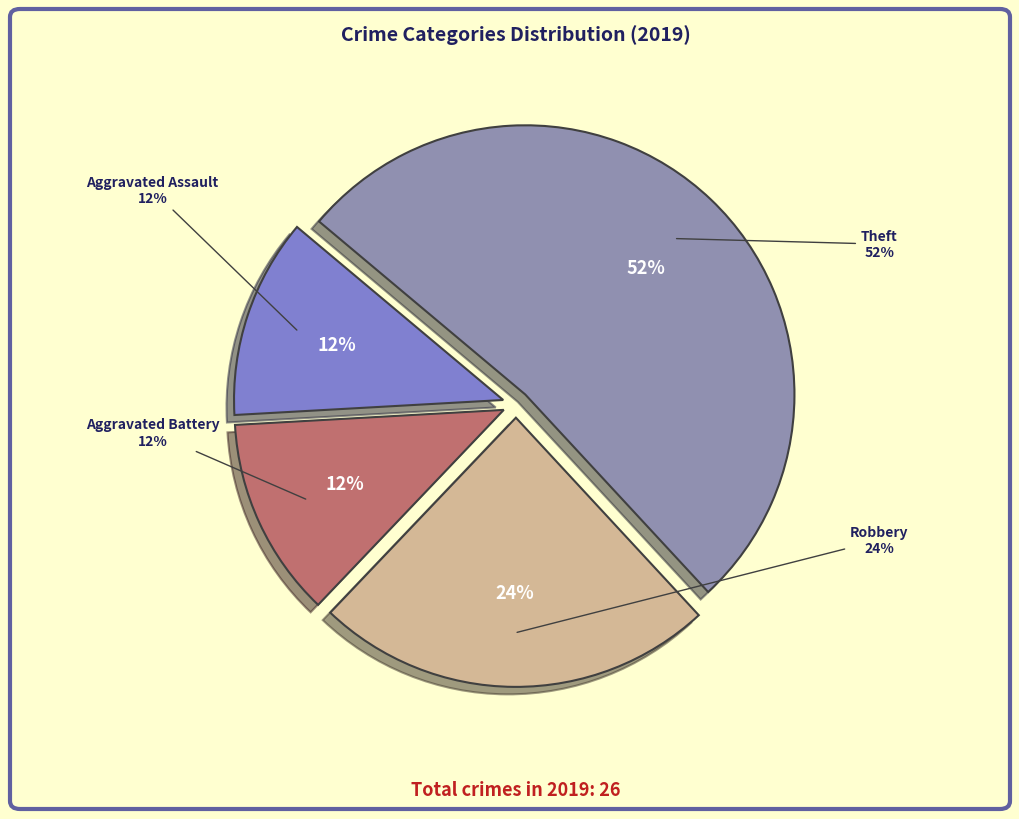

Which has a higher value, Aggravated Battery or Robbery?

Robbery